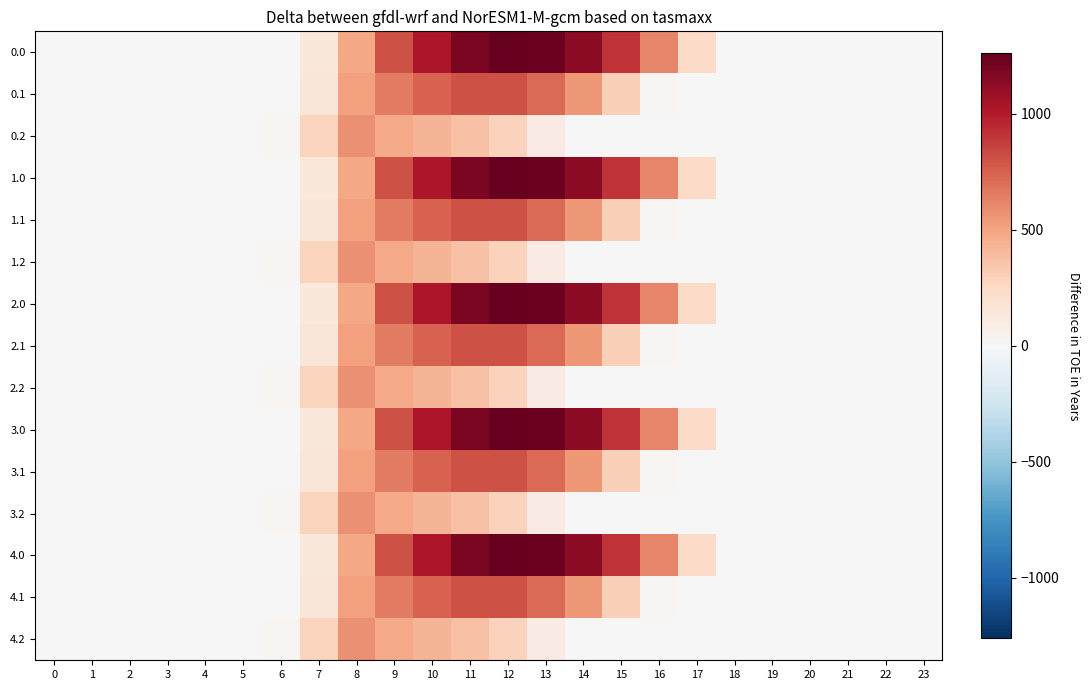

Rank the series at 7 from highest to lowest value.

0.2, 1.2, 2.2, 3.2, 4.2, 0.1, 1.1, 2.1, 3.1, 4.1, 0.0, 1.0, 2.0, 3.0, 4.0